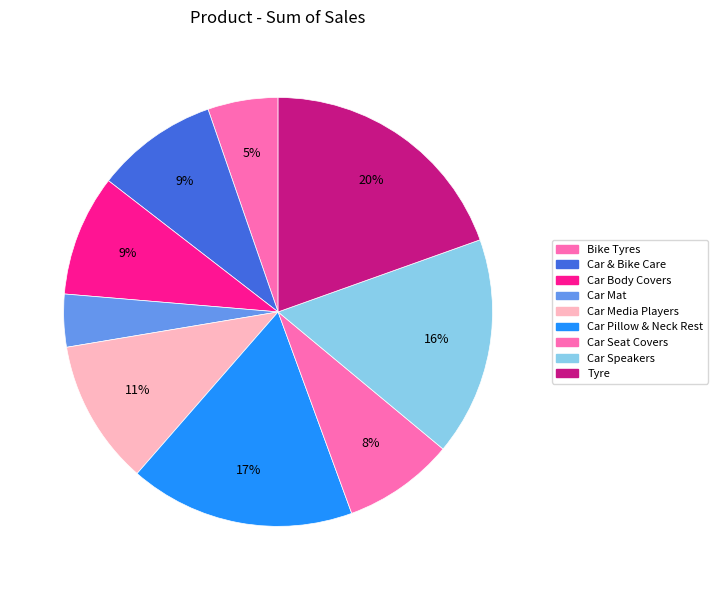

Does Car Seat Covers represent more than half of the total?

No